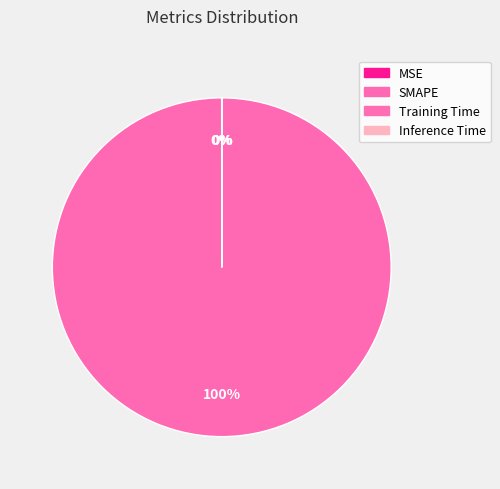

To the nearest percent, what is the difference between the largest and smallest slice percentages?

100%